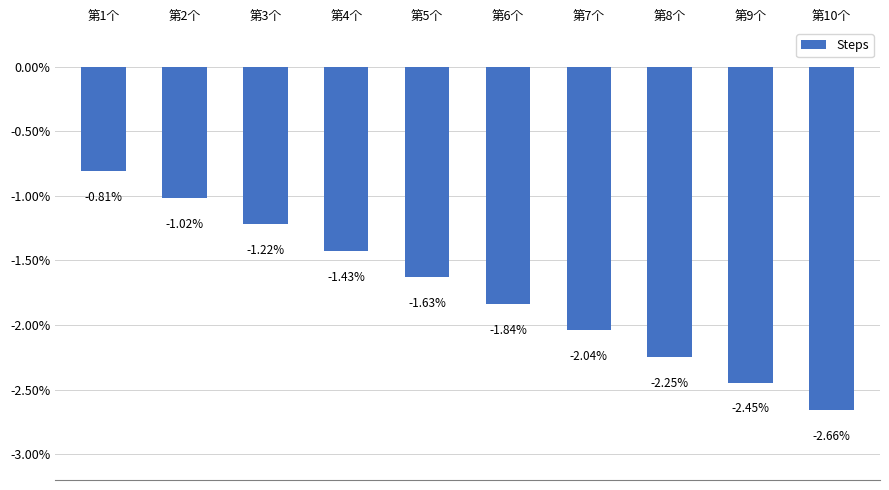

True or false: the data shows -0.0 at 第8个.

False